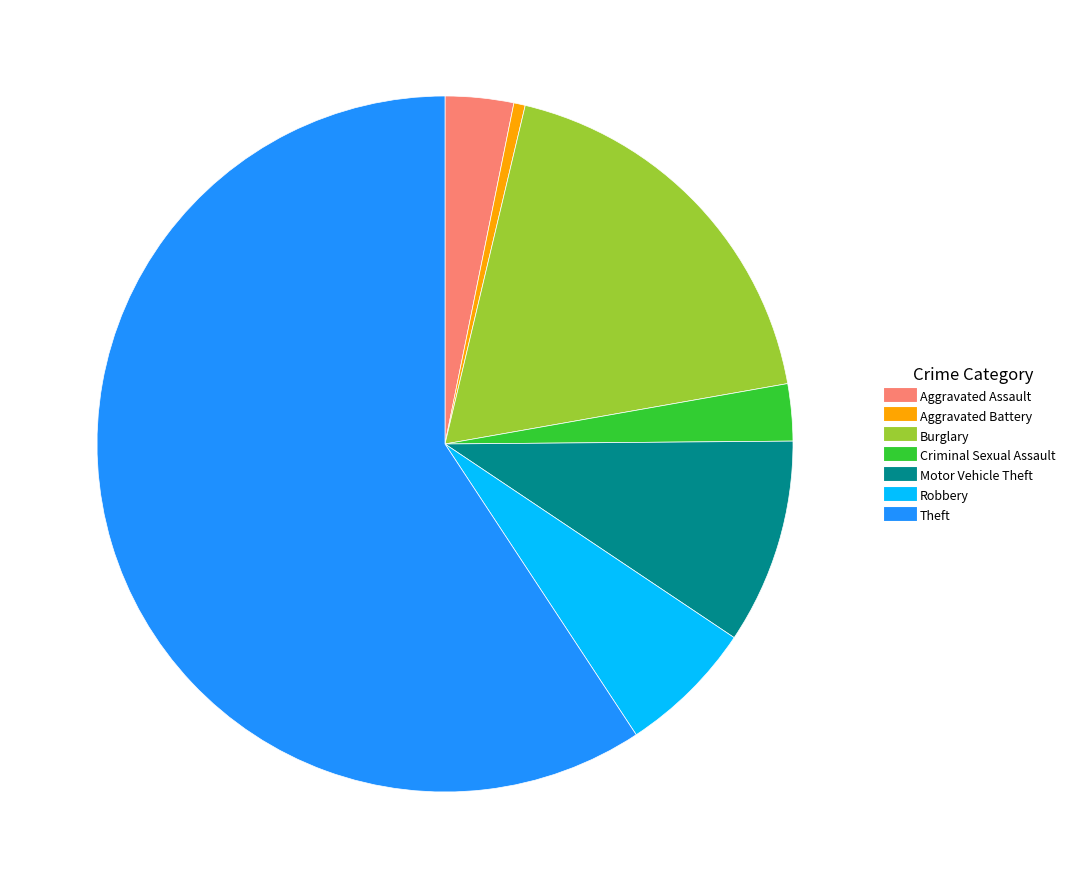

Does any single category account for the majority?

Yes